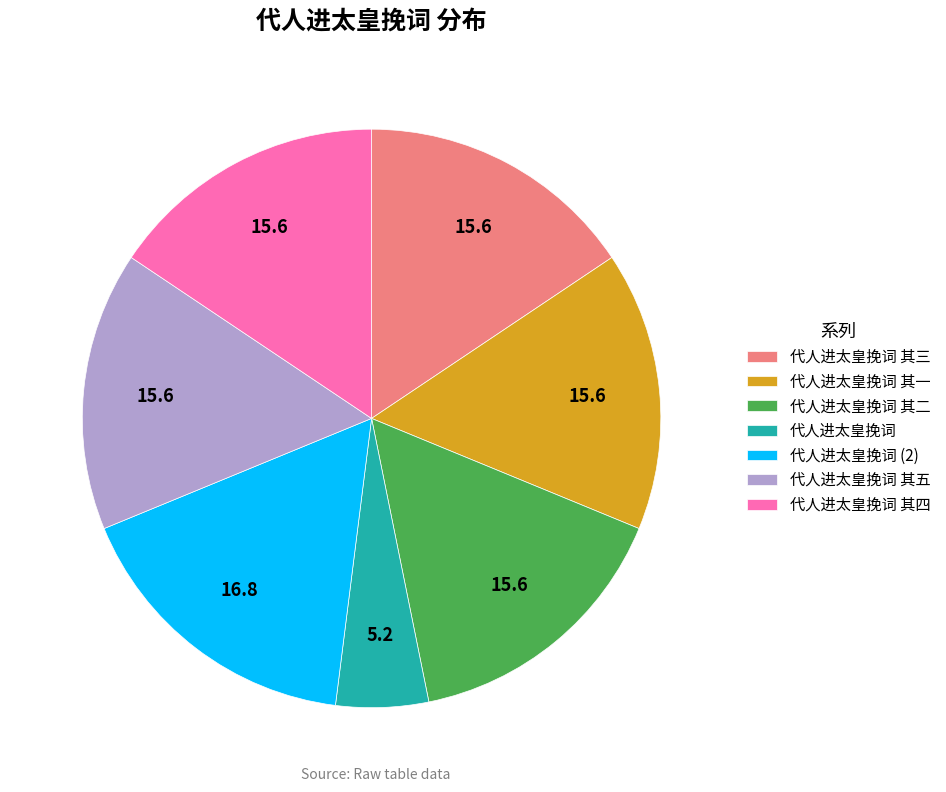

Is there a majority slice in this chart?

No